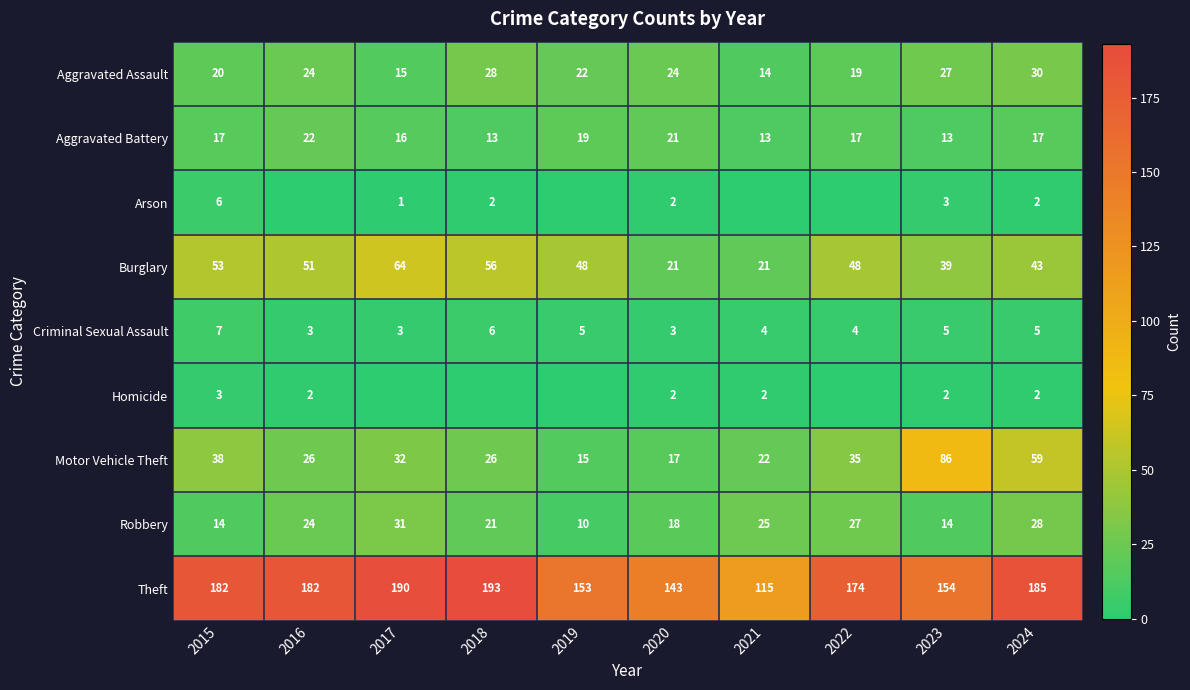

At 2015, list the series in order from largest to smallest.

Theft, Burglary, Motor Vehicle Theft, Aggravated Assault, Aggravated Battery, Robbery, Criminal Sexual Assault, Arson, Homicide